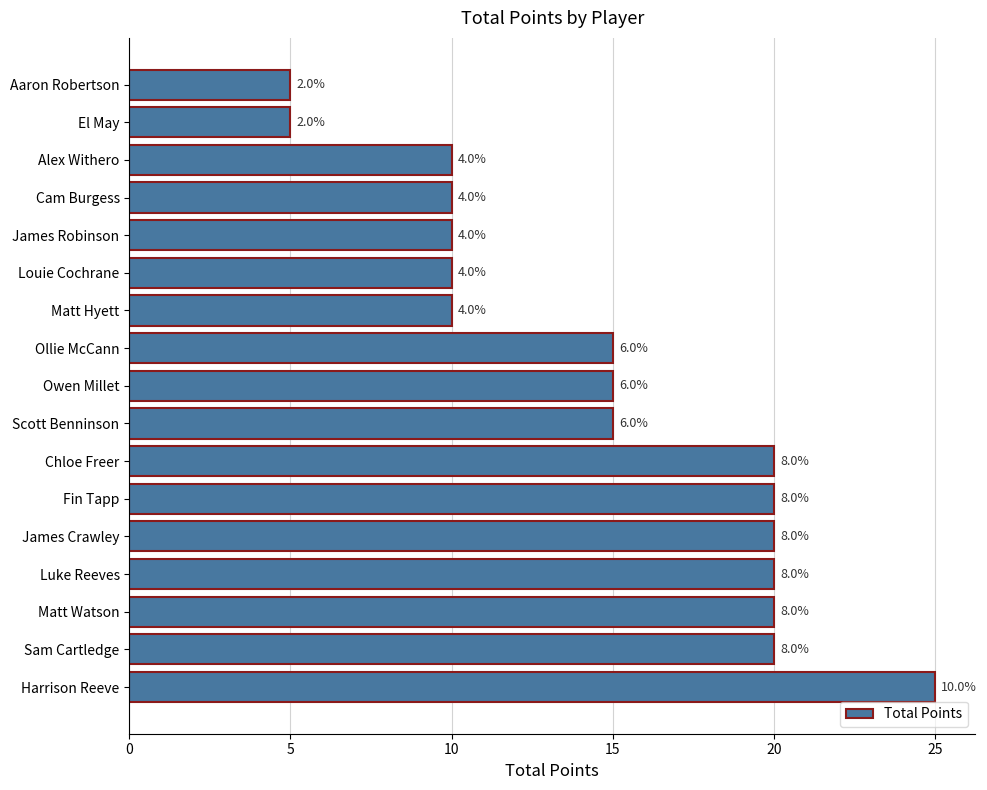

How many bars are there in total?

17